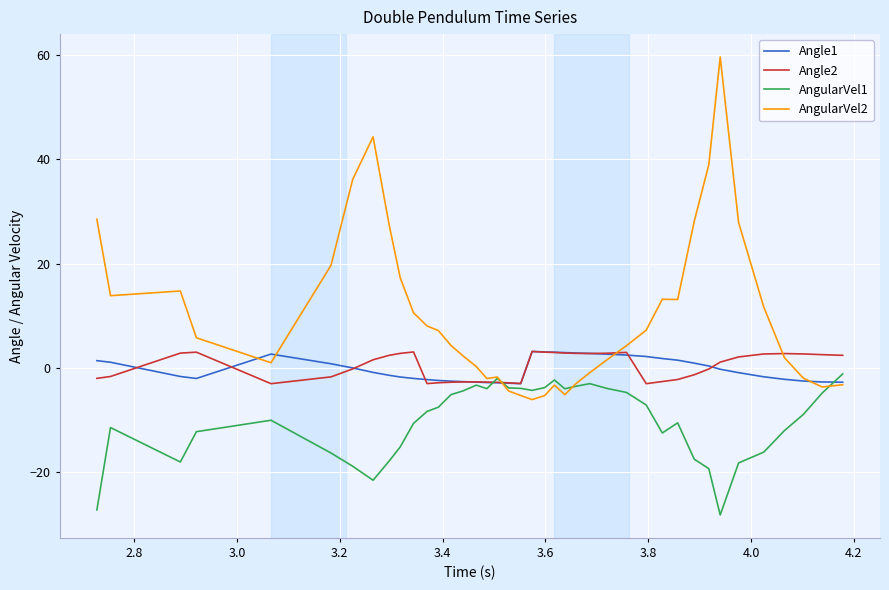

Which series has the widest spread of values?

AngularVel2